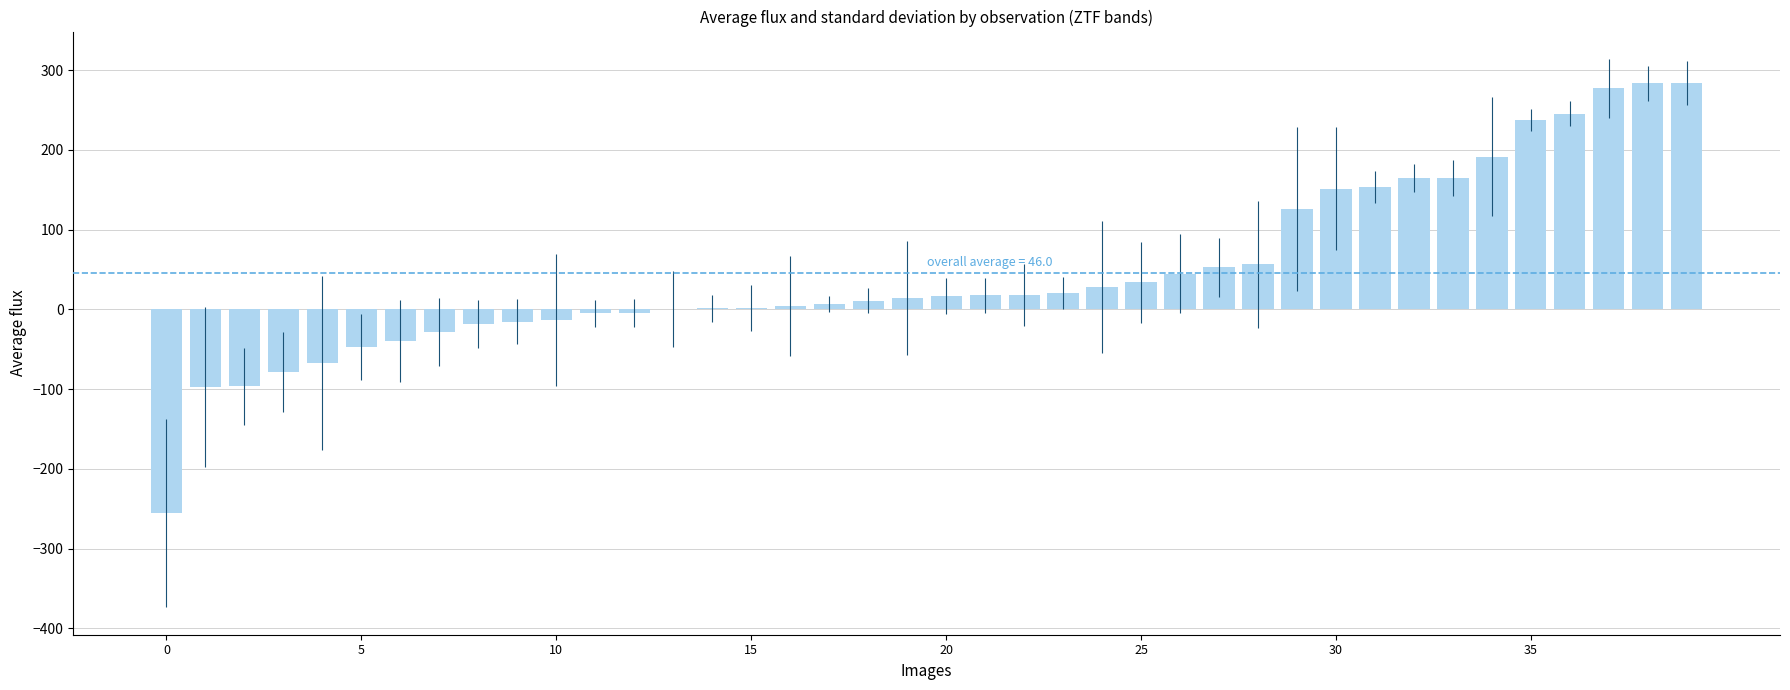

What is the greatest value displayed?

283.9